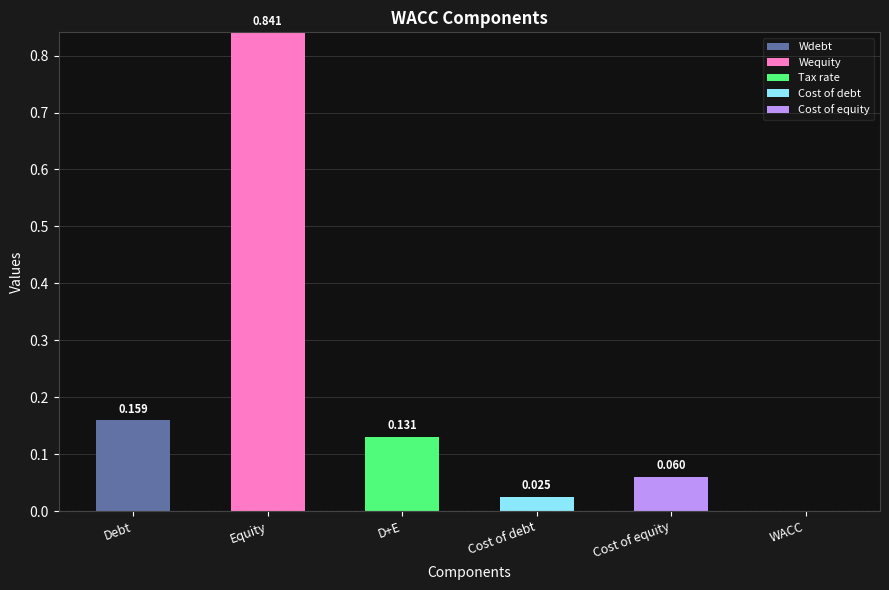

At which category is the sum across all series the highest?

Equity